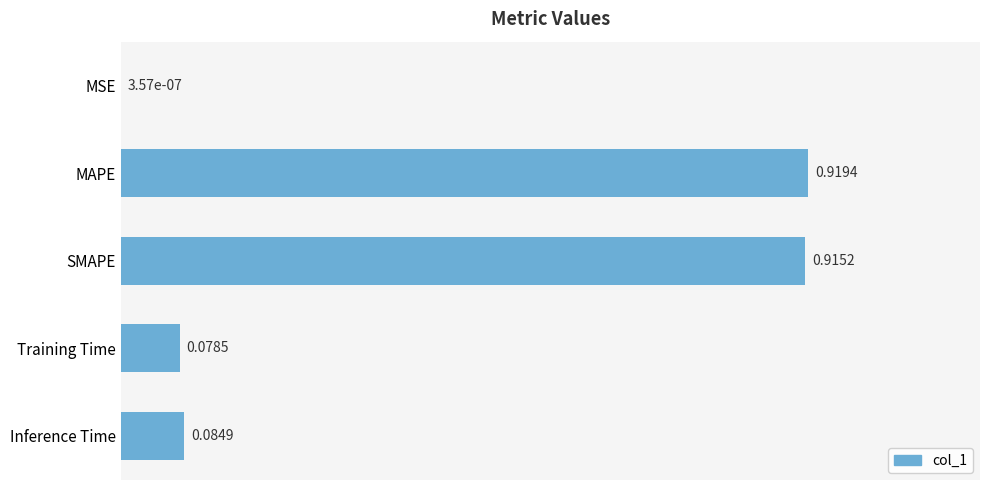

Where is the data nearest to the value 0?

MSE